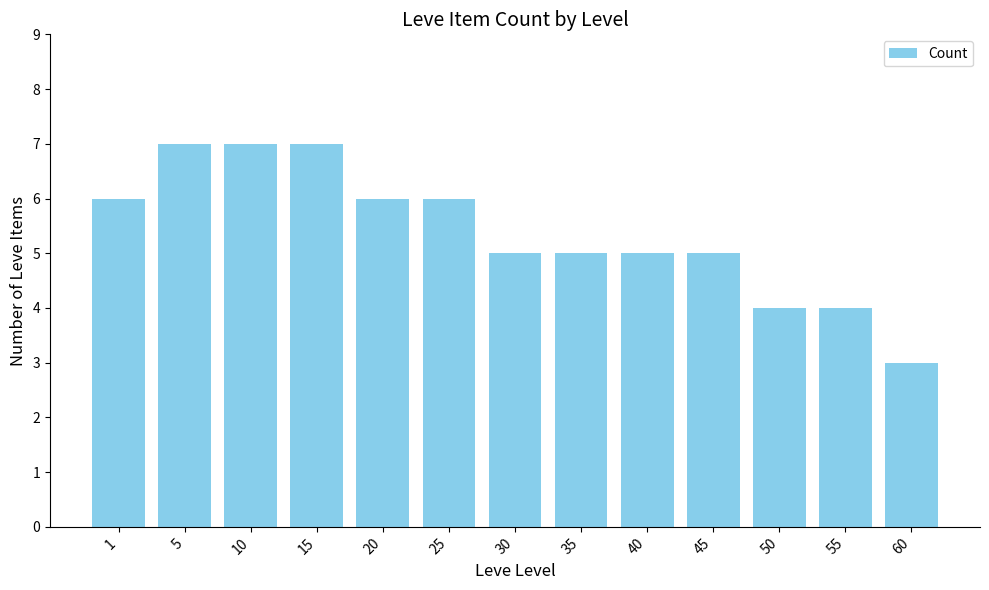

True or false: the data shows 10 at 25.

False